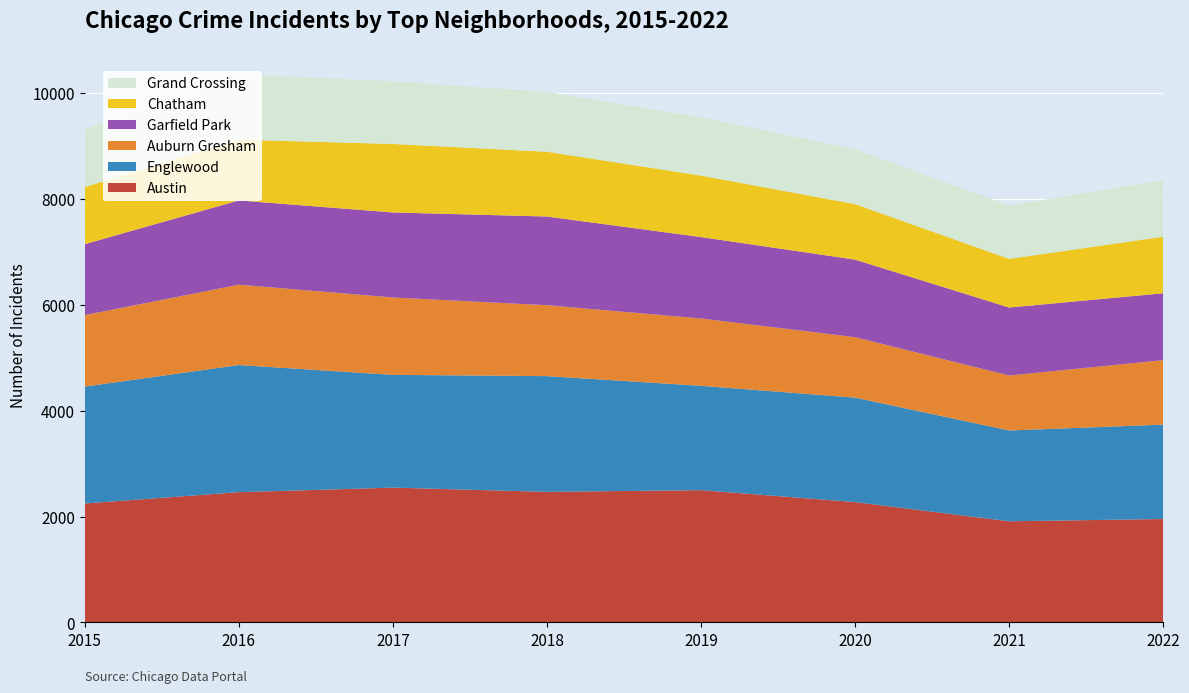

Reading left to right, list all the values displayed in this chart.

Austin: 2015=2247	2016=2461	2017=2547	2018=2467	2019=2499	2020=2274	2021=1911	2022=1954
Englewood: 2015=2208	2016=2401	2017=2130	2018=2186	2019=1971	2020=1973	2021=1715	2022=1783
Auburn Gresham: 2015=1351	2016=1519	2017=1462	2018=1340	2019=1273	2020=1142	2021=1039	2022=1218
Garfield Park: 2015=1340	2016=1591	2017=1606	2018=1675	2019=1537	2020=1465	2021=1284	2022=1263
Chatham: 2015=1079	2016=1148	2017=1294	2018=1224	2019=1162	2020=1049	2021=919	2022=1069
Grand Crossing: 2015=1090	2016=1237	2017=1185	2018=1129	2019=1101	2020=1039	2021=1008	2022=1070